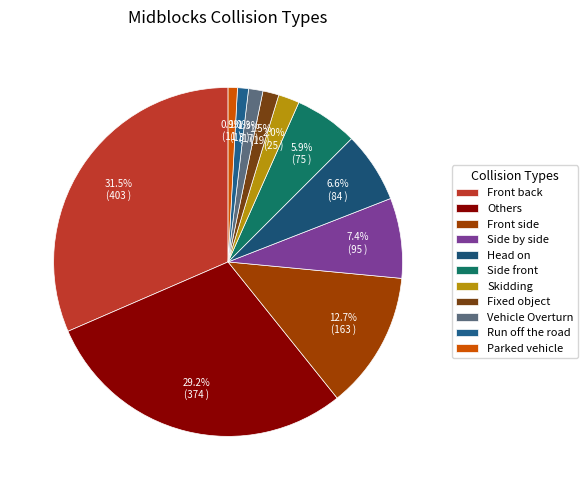

To the nearest percent, what portion does Side by side represent?

7%